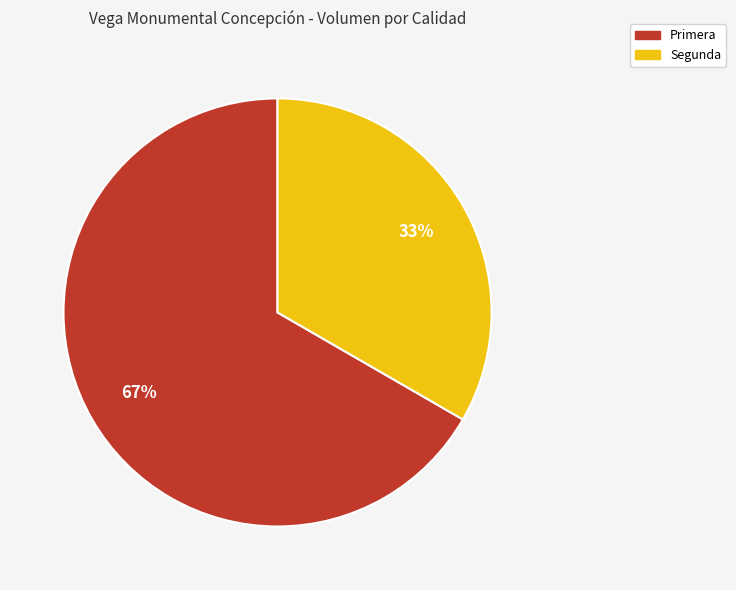

Is the sum of Primera and Segunda greater than half?

Yes